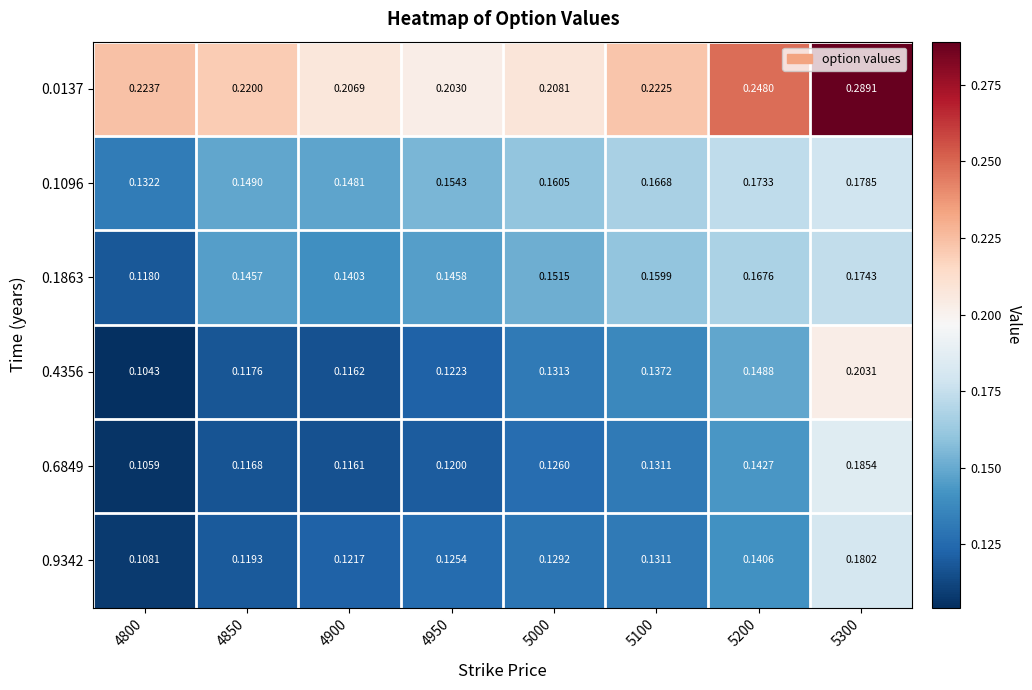

At which category is the sum across all series the highest?

5300